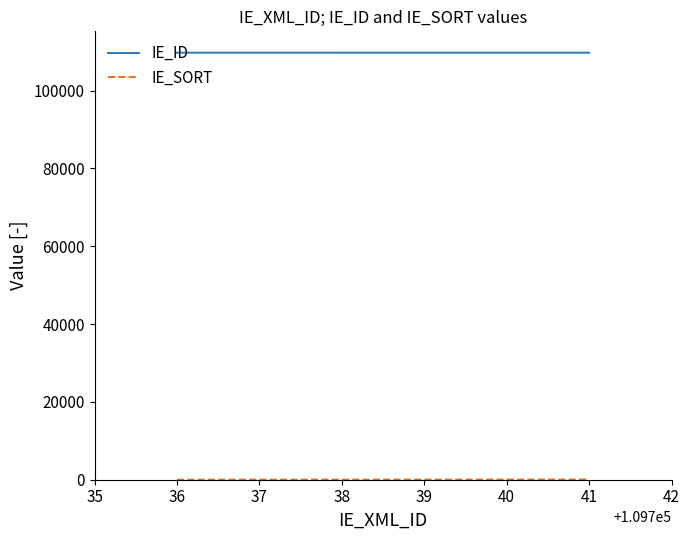

Count the number of data series in this chart.

2